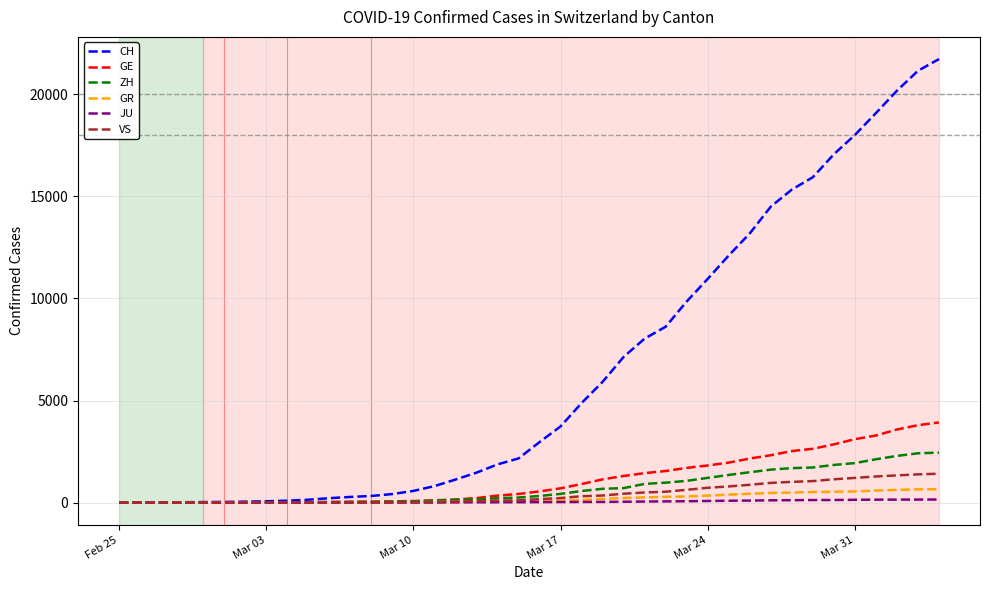

What is the maximum value for GE?

3928